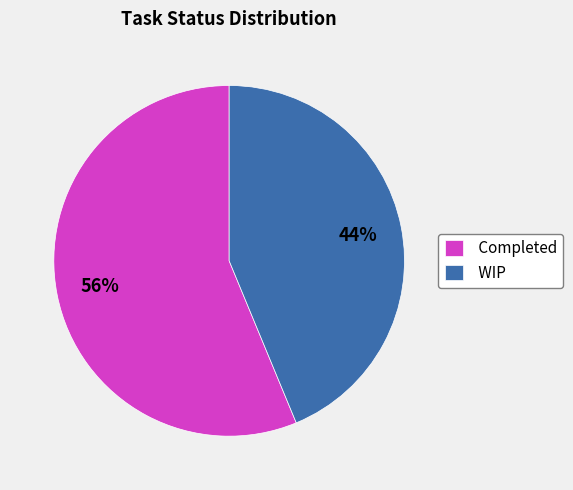

Does WIP account for over 50% of the chart?

No